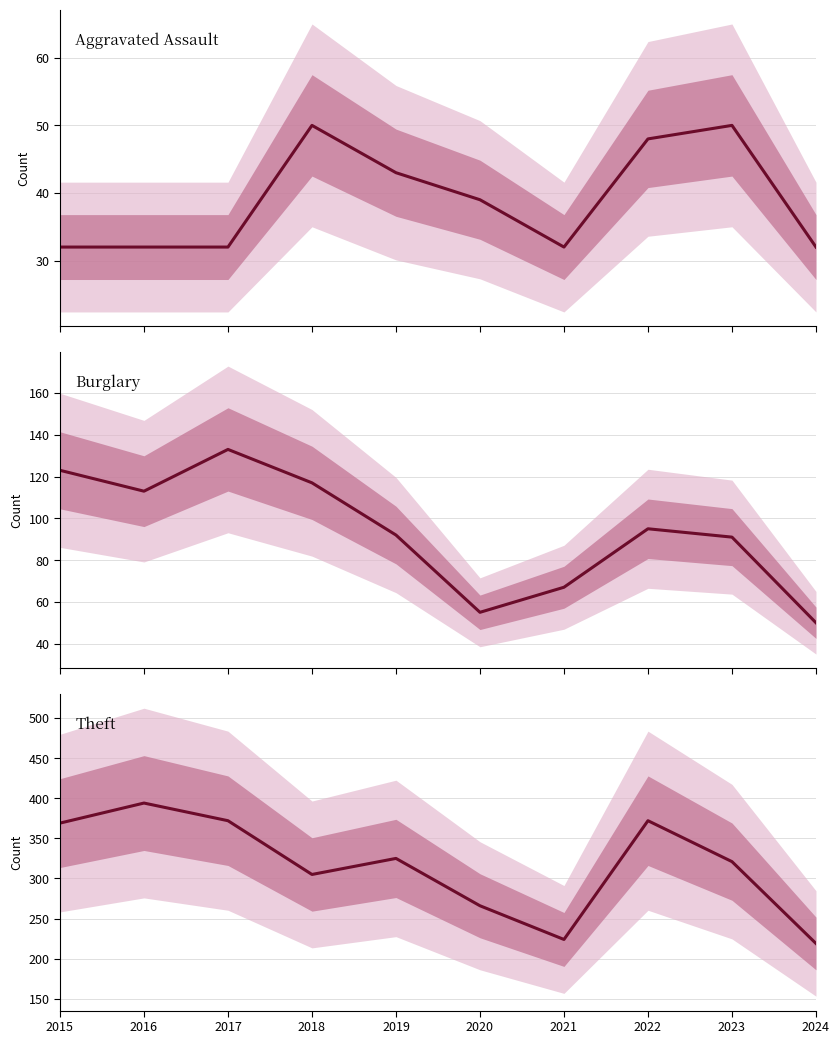

Rank the series at 2024 from lowest to highest value.

Aggravated Assault, Burglary, Theft